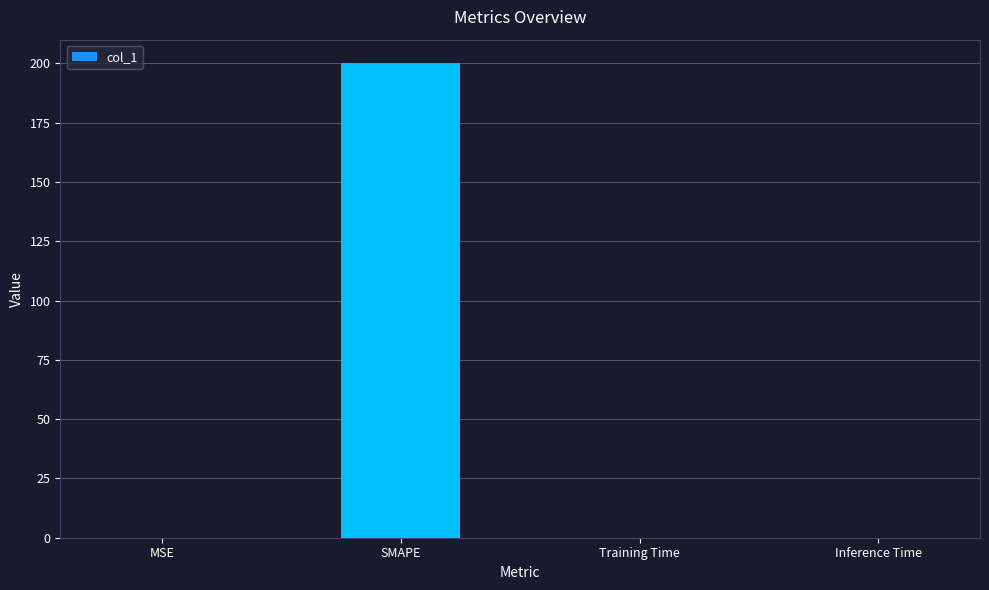

What is the sum of all values?

200.0